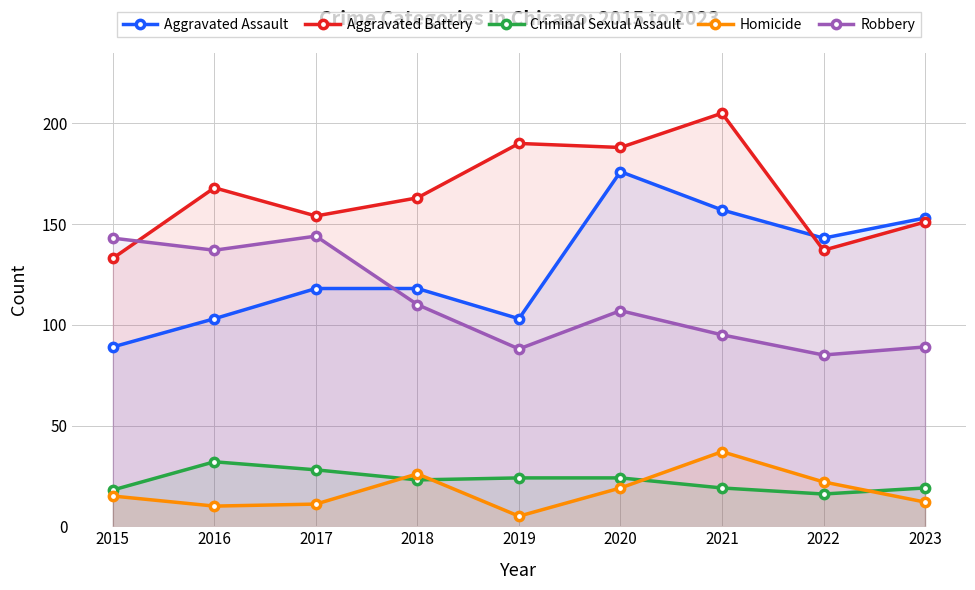

Is the value of Aggravated Assault at 2017 greater than the value of Homicide at 2020?

Yes